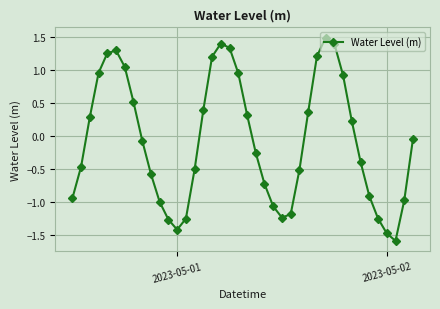

What is the greatest value displayed?

1.5